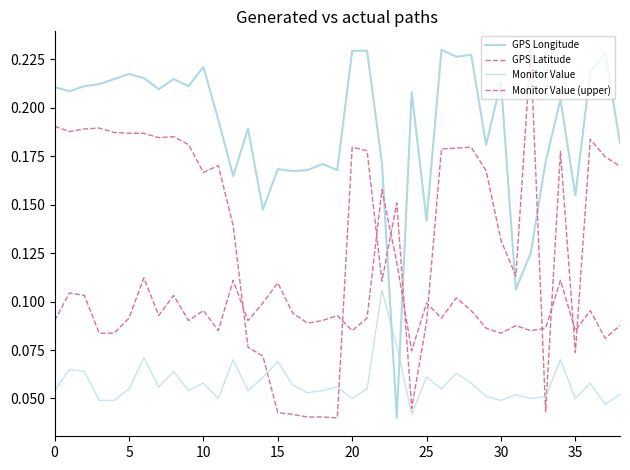

Which series has the largest total across all categories?

GPS Longitude